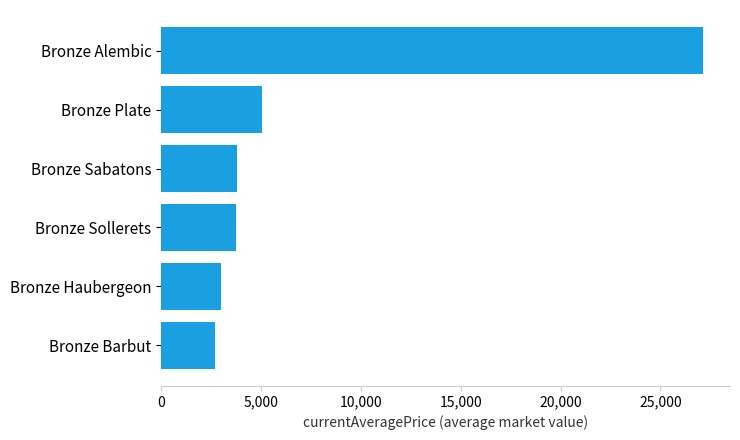

How many bars are there in total?

6